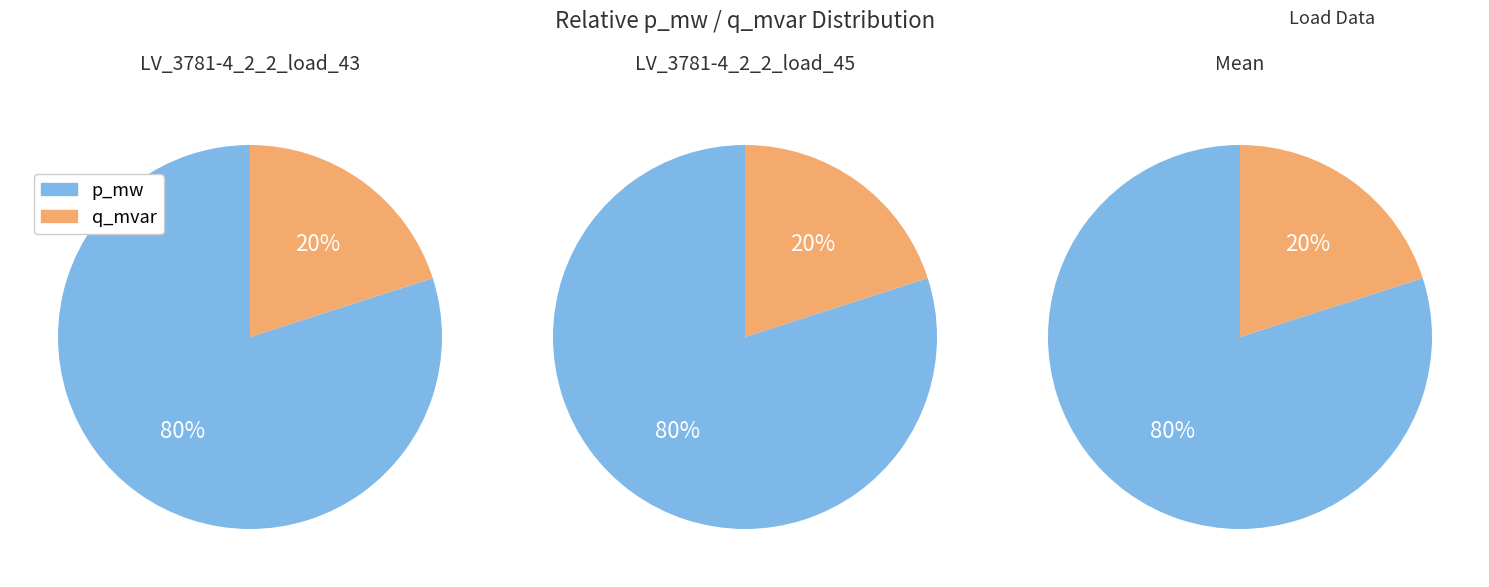

Rank the series by their maximum value, from lowest to highest.

LV_3781-4_2_2_load_43, Mean, LV_3781-4_2_2_load_45